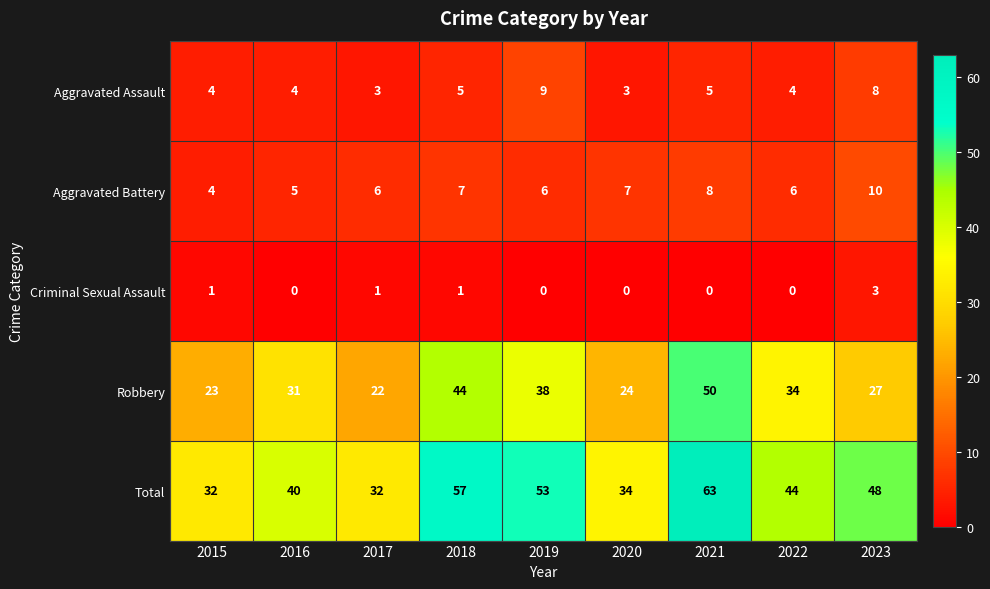

How many data points does each series have?

9